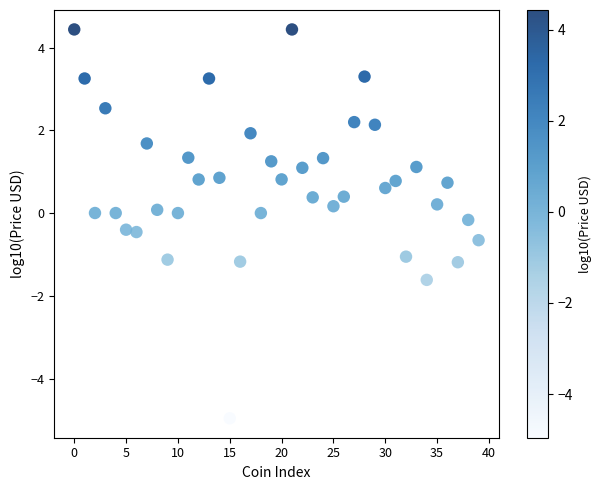

Count the number of points in this scatter plot.

40